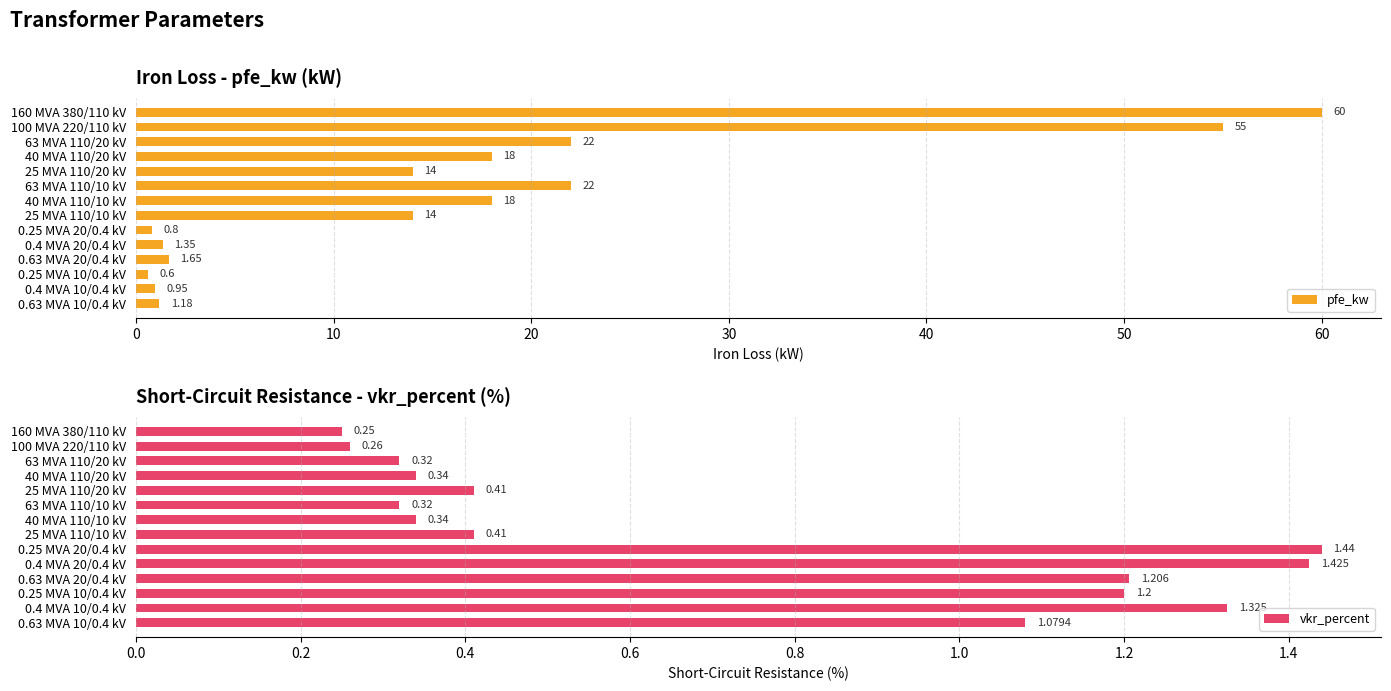

Rank the series by their maximum value, from highest to lowest.

pfe_kw, vkr_percent